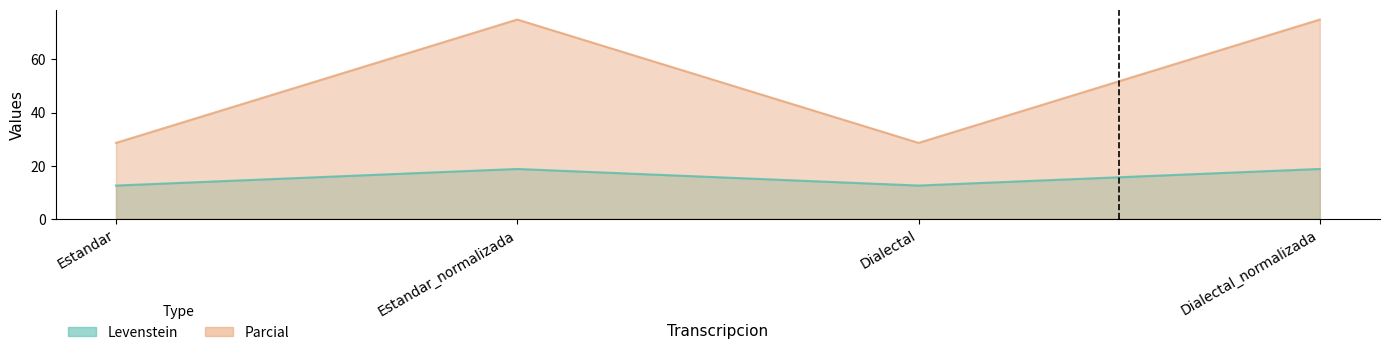

True or false: Levenstein and Parcial cross at least once.

False